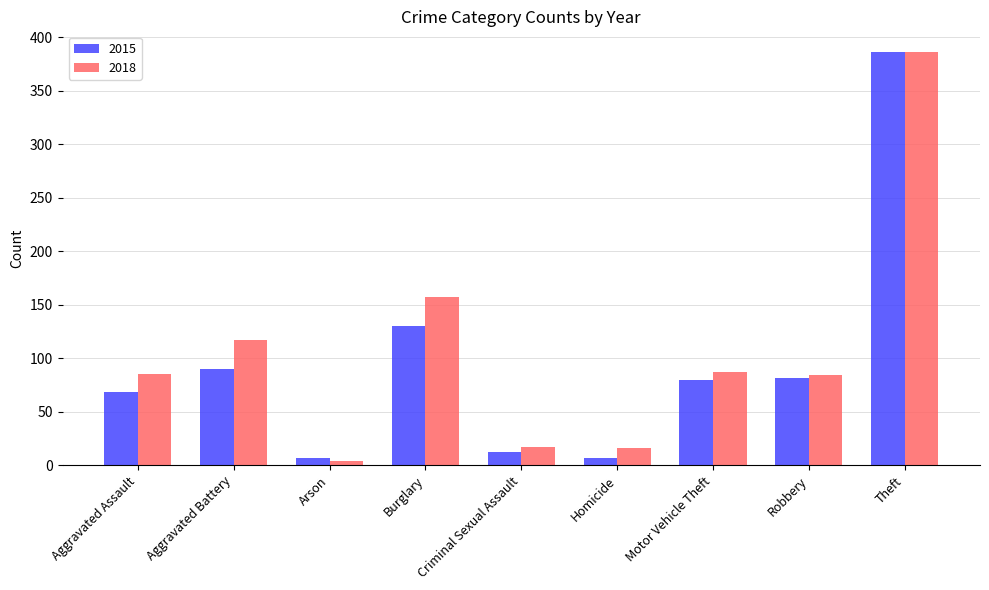

What is the total value across all series at Aggravated Battery?

207